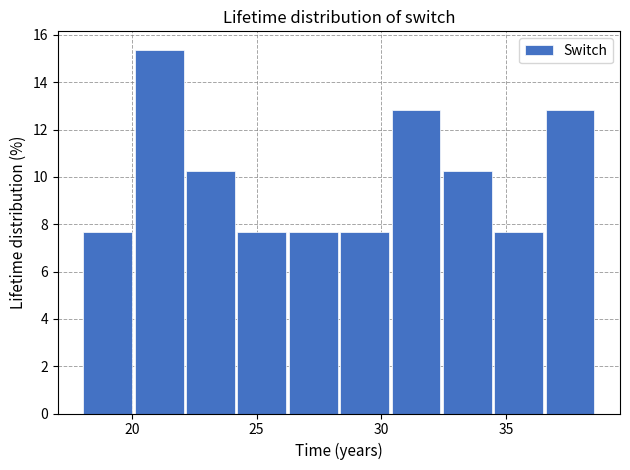

Reading left to right, list every bar in this chart as the range it spans on the x-axis followed by its height. Neither the bar edges nor the heights are printed on the chart, so give them approximately, as read against the axes.

18.0 to 20.0: 7.6
20.0 to 22.0: 15.4
22.0 to 24.0: 10.2
24.0 to 26.0: 7.6
26.0 to 28.5: 7.6
28.5 to 30.5: 7.6
30.5 to 32.5: 12.8
32.5 to 34.5: 10.2
34.5 to 36.5: 7.6
36.5 to 38.5: 12.8